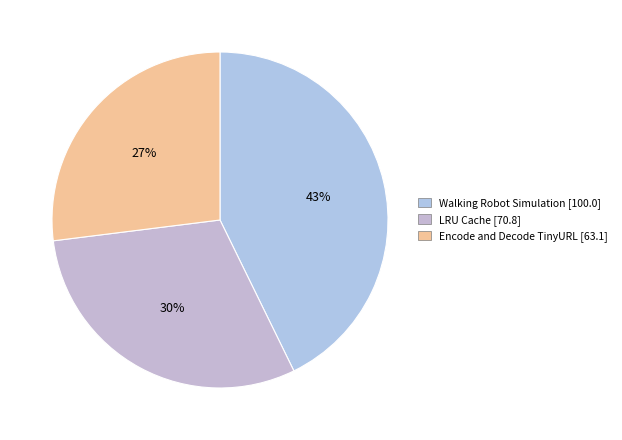

Rank the categories by value from lowest to highest.

Encode and Decode TinyURL, LRU Cache, Walking Robot Simulation